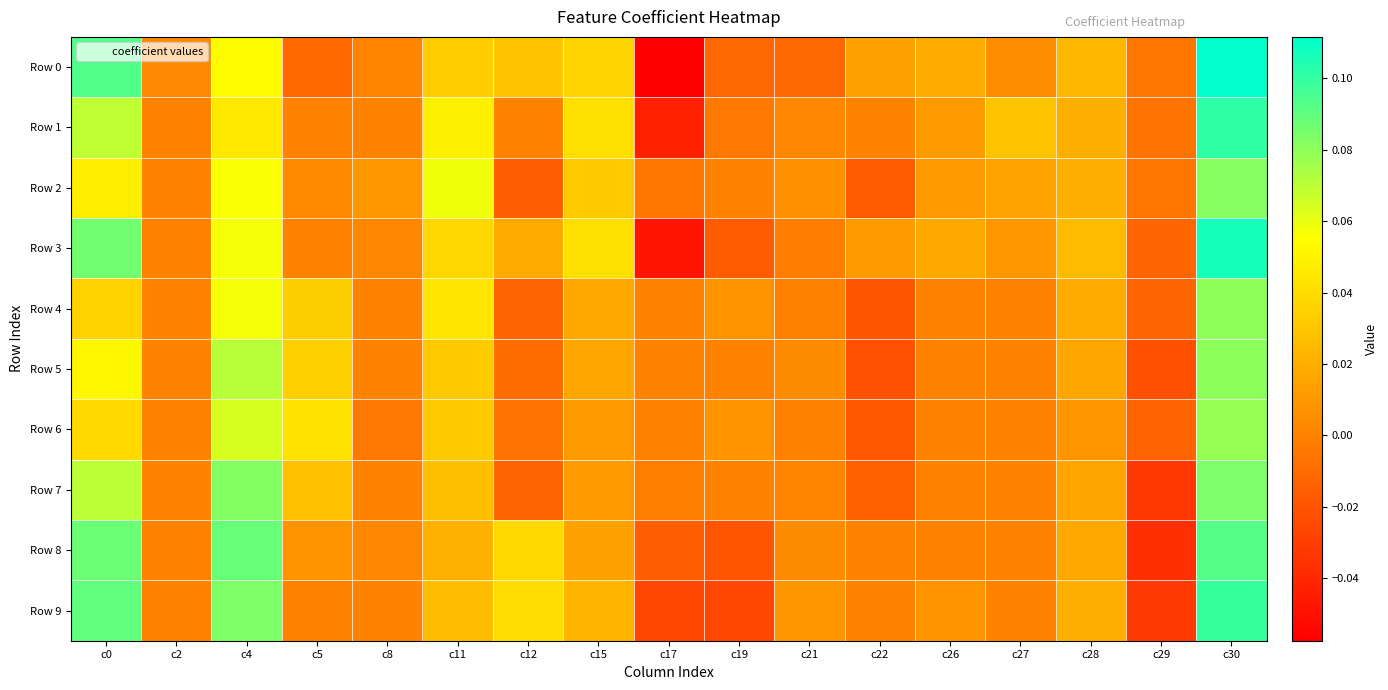

At which category is the sum across all series the highest?

c30